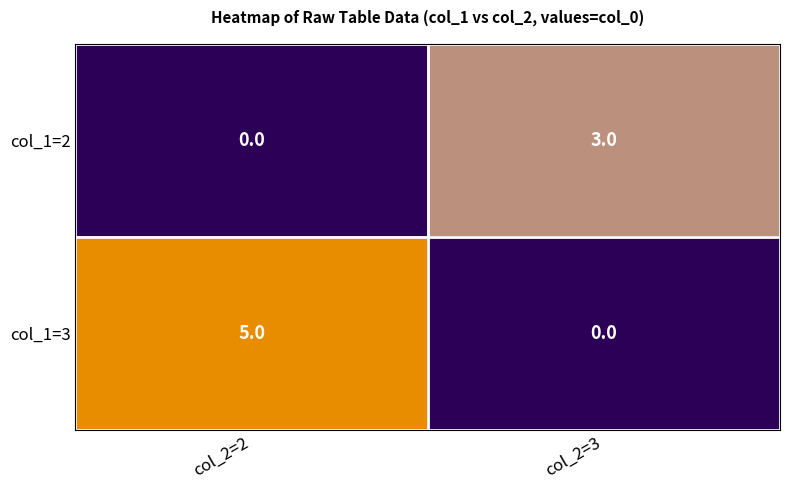

What is the maximum value shown in the chart?

5